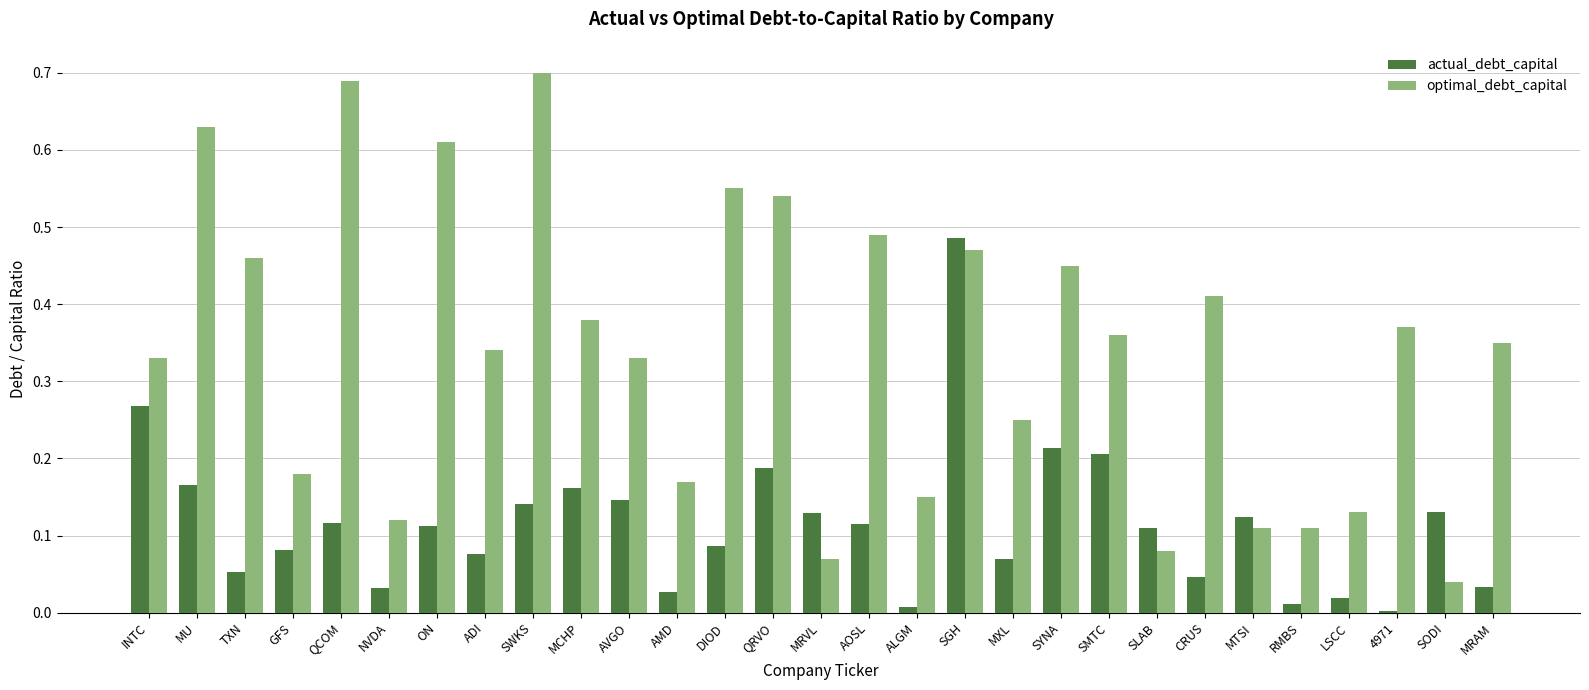

What are all the series names shown in the legend?

actual_debt_capital, optimal_debt_capital